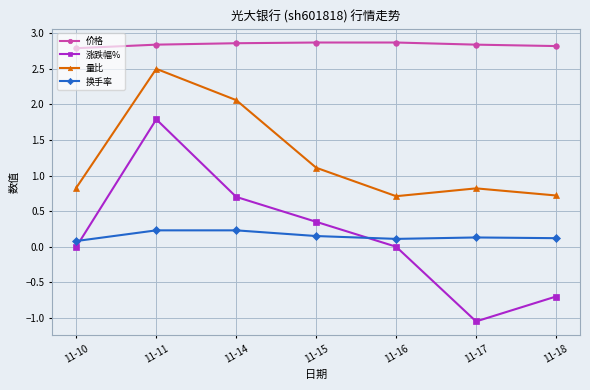

Which category has the lowest value across all series?

11-17